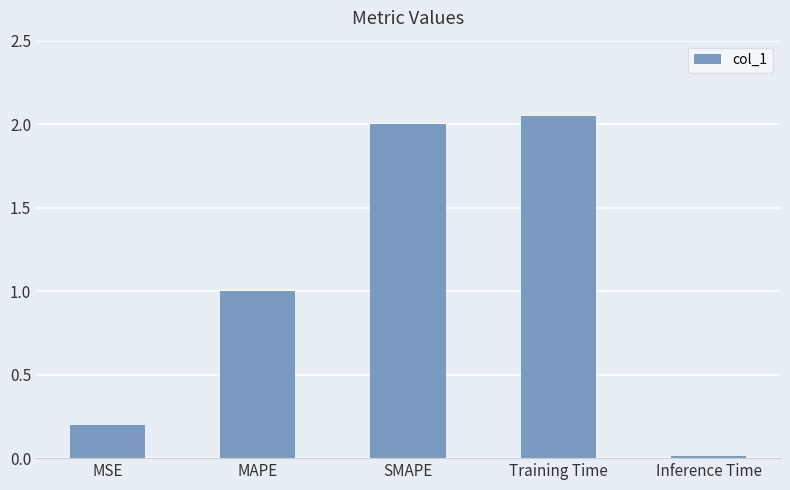

What is the label of the 2nd bar from the right?

Training Time